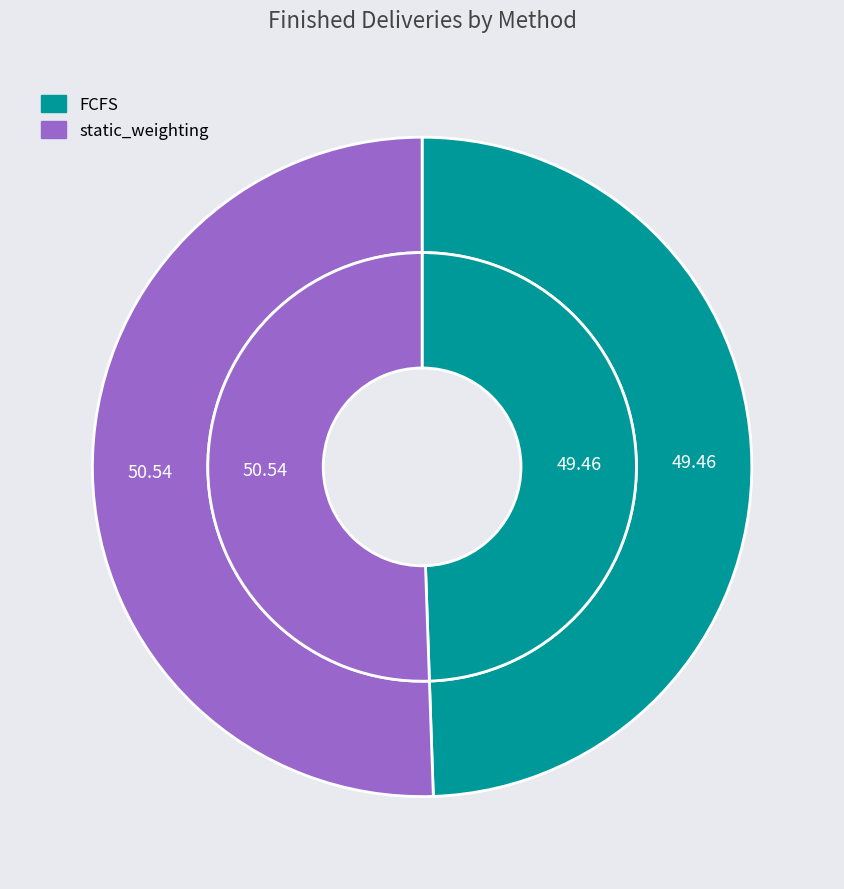

Is there any slice that represents more than half of the pie?

Yes